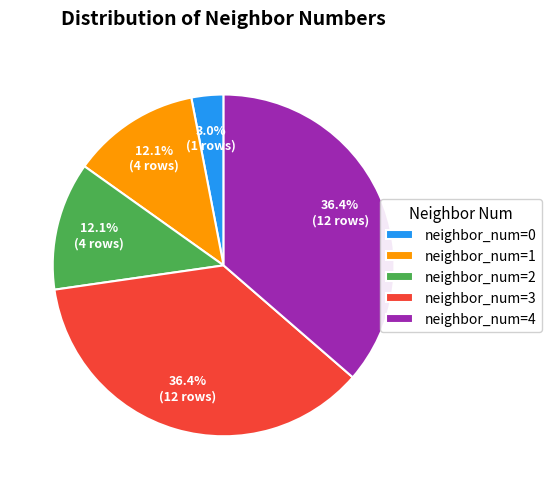

To the nearest percent, what is the difference between the largest and smallest slice percentages?

33%